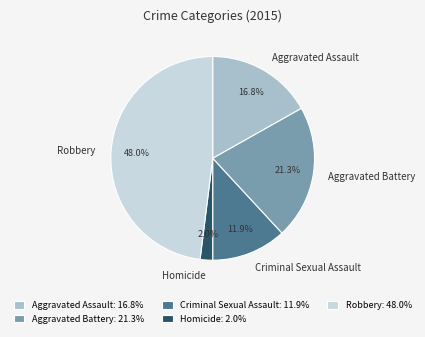

Between Criminal Sexual Assault and Robbery, which is larger?

Robbery